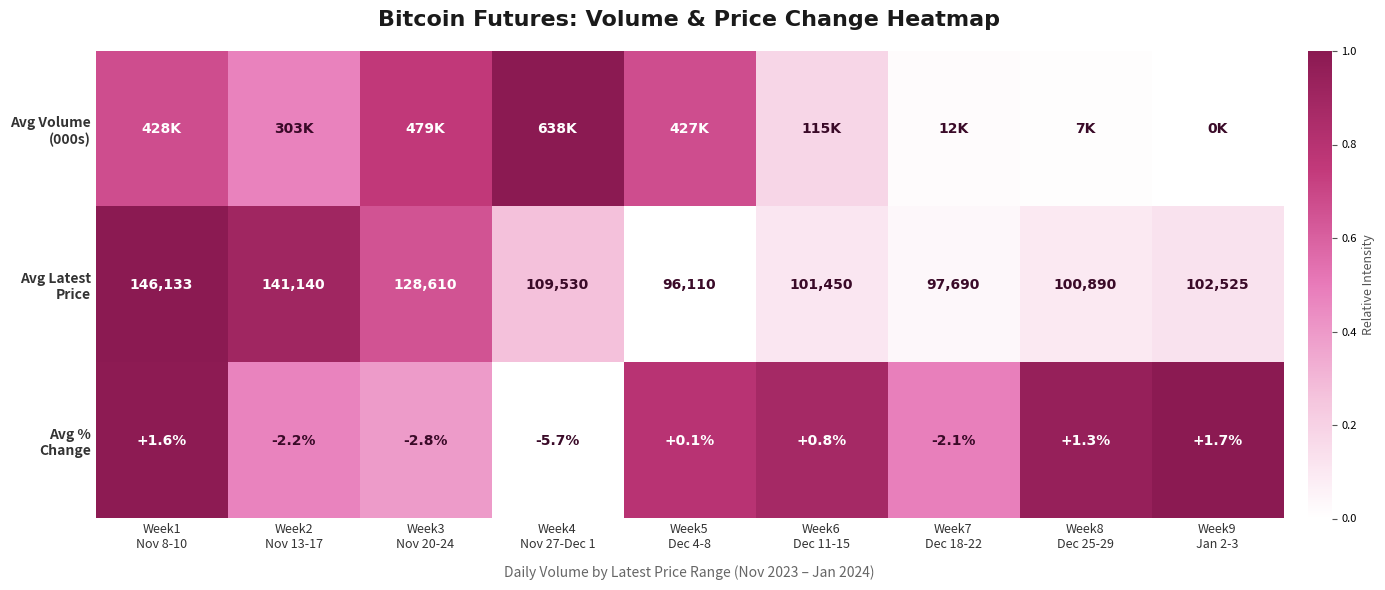

Between Week8
Dec 25-29 and Week9
Jan 2-3, which is larger?

Week8
Dec 25-29